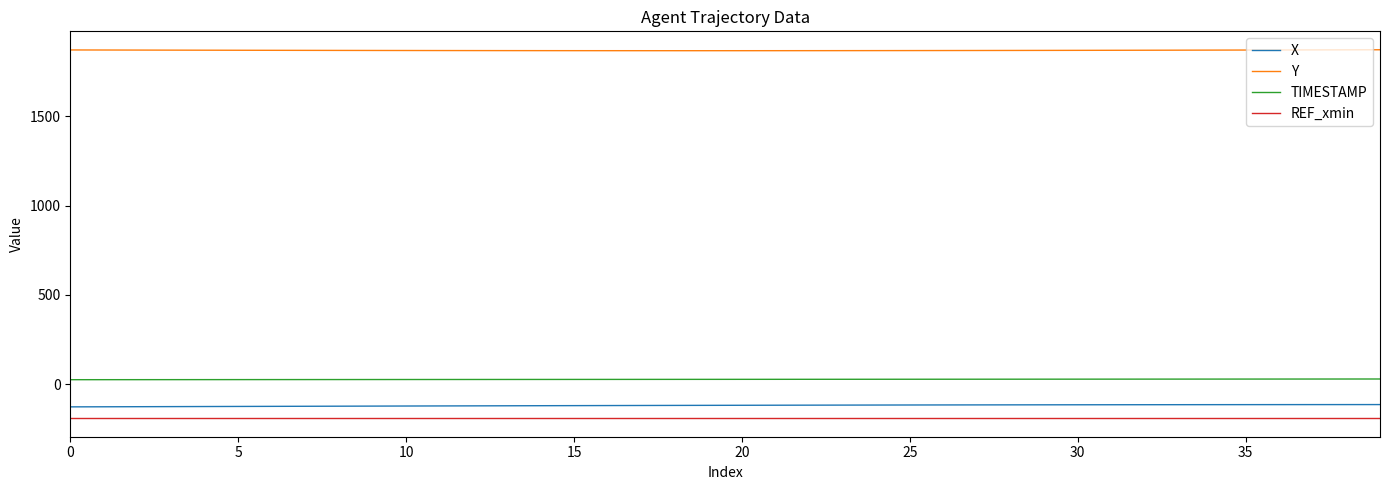

True or false: TIMESTAMP and Y cross at least once.

False